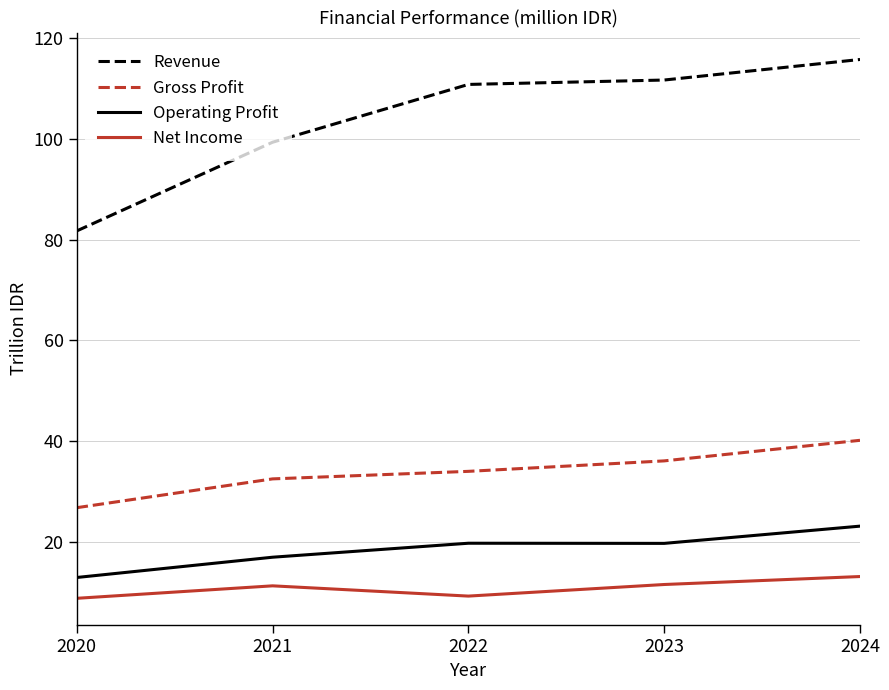

Does the chart have visible grid lines?

Yes